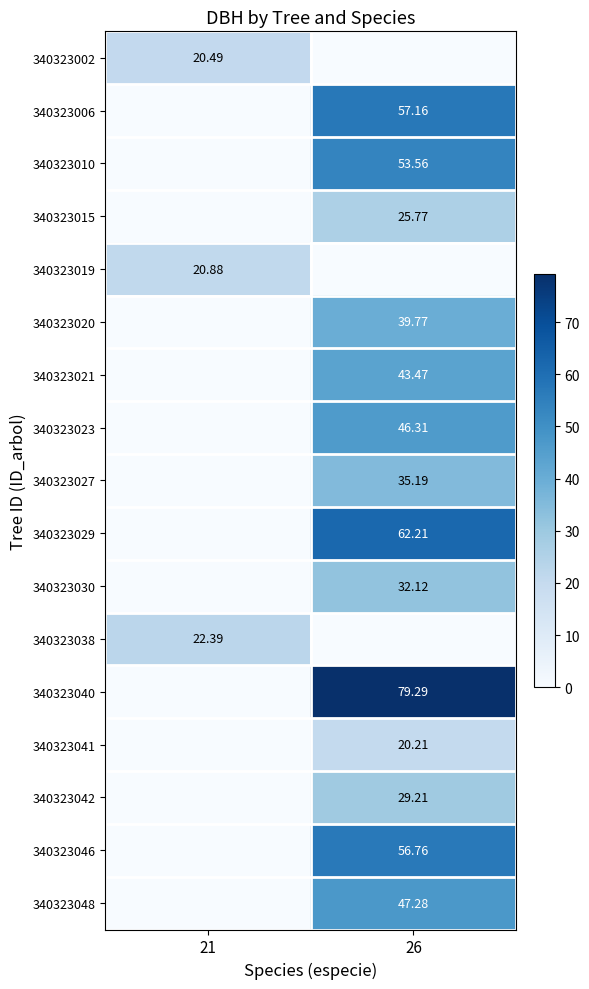

What is the total value across all series at 21?

63.8